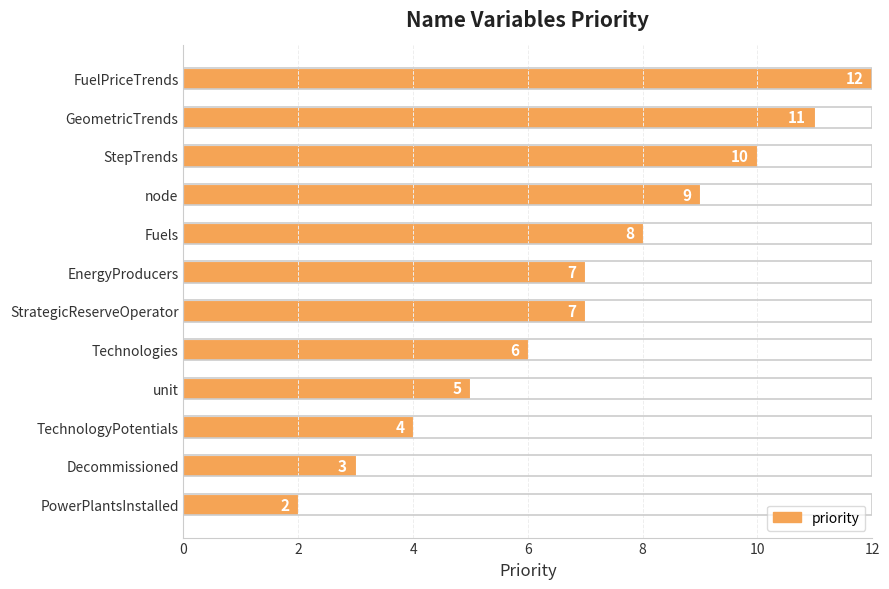

Reading top to bottom, what are all the values shown in this chart?

FuelPriceTrends=12	GeometricTrends=11	StepTrends=10	node=9	Fuels=8	EnergyProducers=7	StrategicReserveOperator=7	Technologies=6	unit=5	TechnologyPotentials=4	Decommissioned=3	PowerPlantsInstalled=2